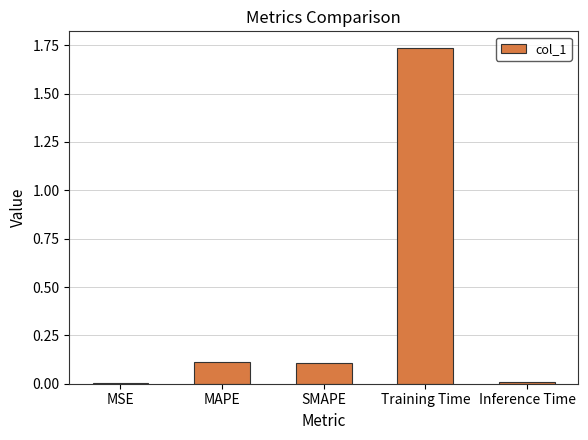

At which category does the chart reach its peak across all series?

Training Time